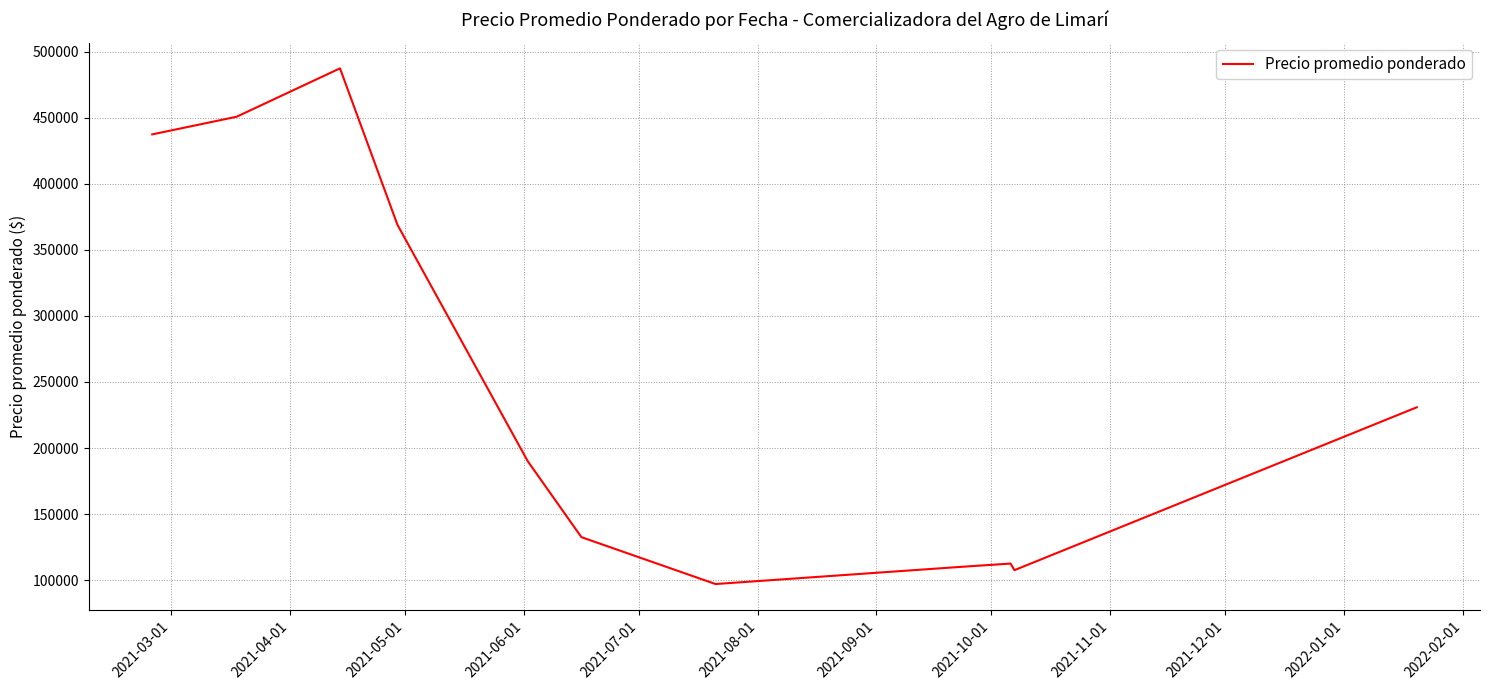

Does the chart have visible grid lines?

Yes